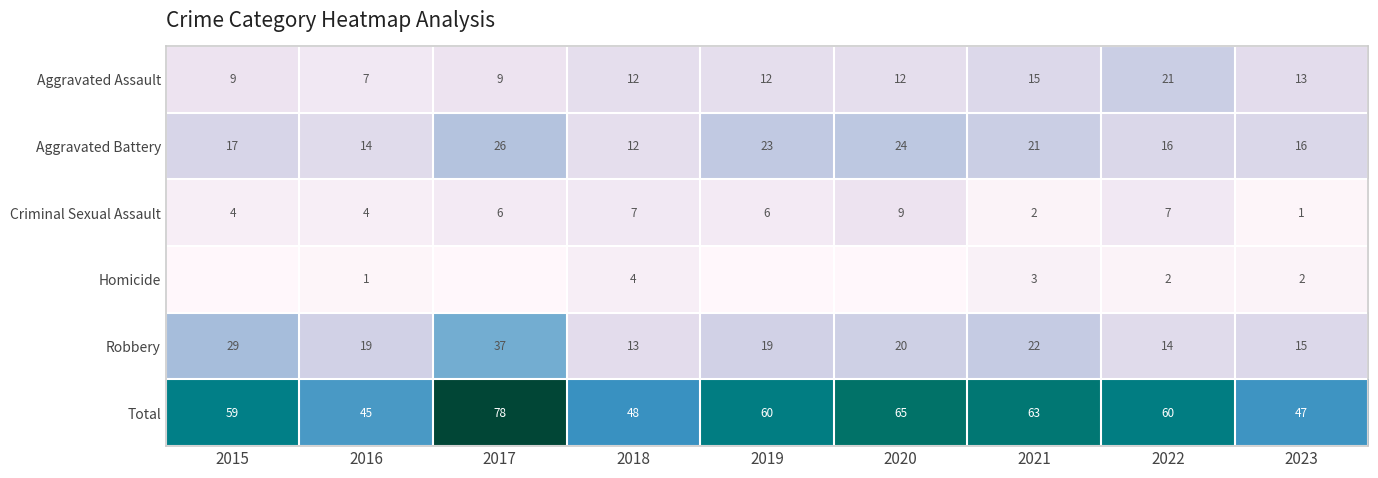

What is the spread (max minus min) of values at 2021?

61